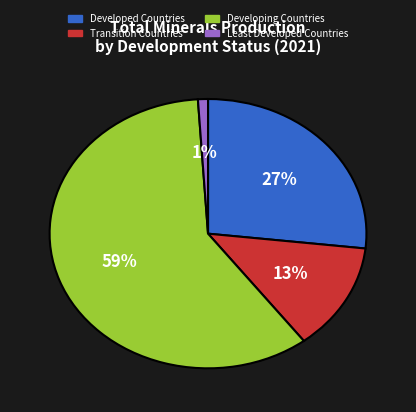

Do Developing Countries and Developed Countries together represent more than half of the pie?

Yes